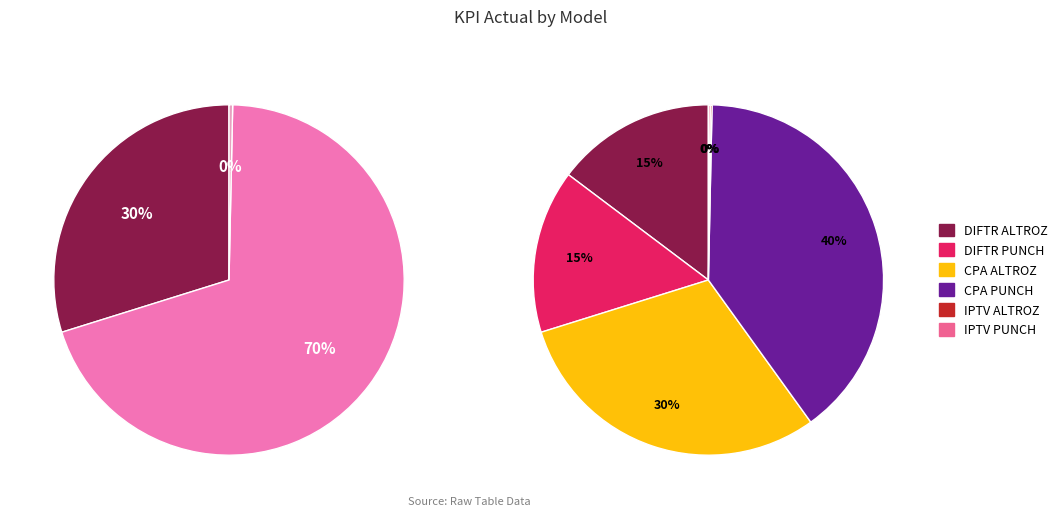

Does DIFTR PUNCH represent more than half of the total?

No